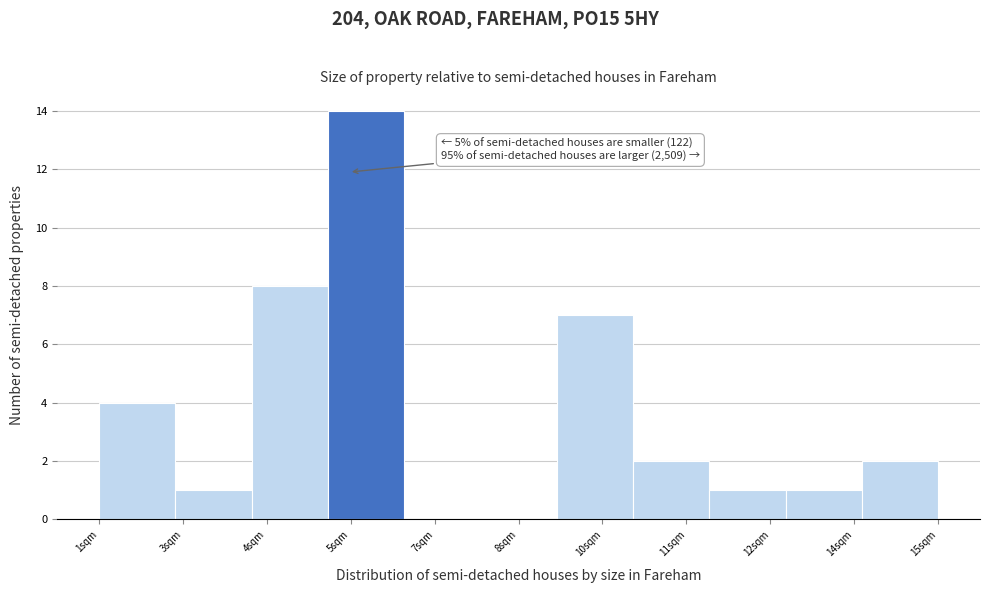

Reading left to right, transcribe all the data shown in this chart.

1sqm=4	3sqm=1	4sqm=8	5sqm=14	7sqm=0	8sqm=0	10sqm=7	11sqm=2	12sqm=1	14sqm=1	15sqm=2